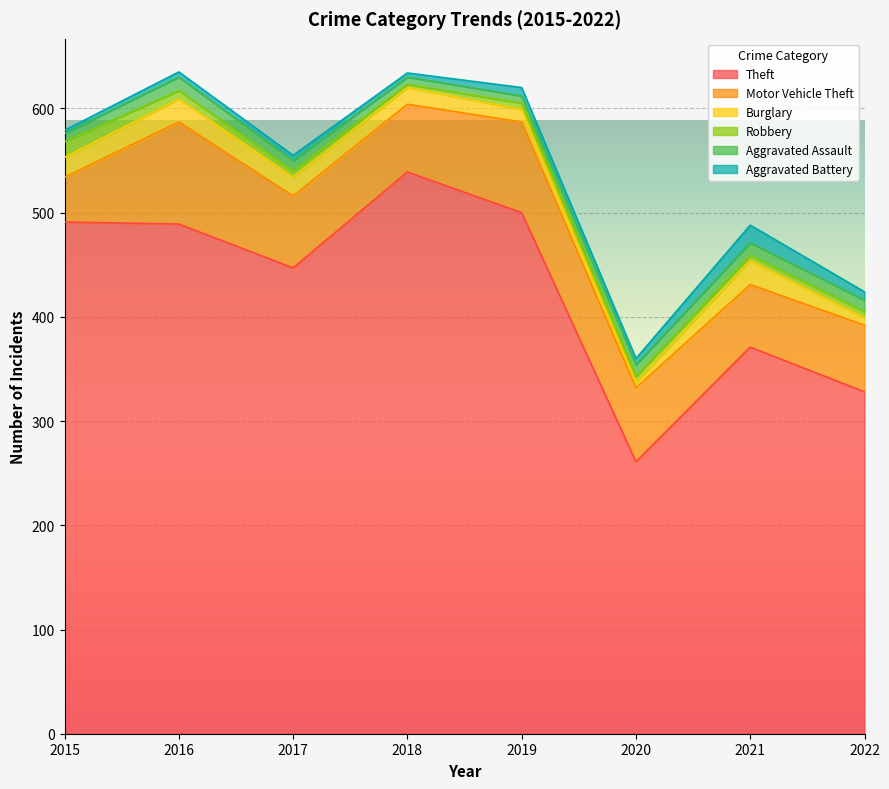

True or false: Motor Vehicle Theft and Theft intersect in this chart.

False